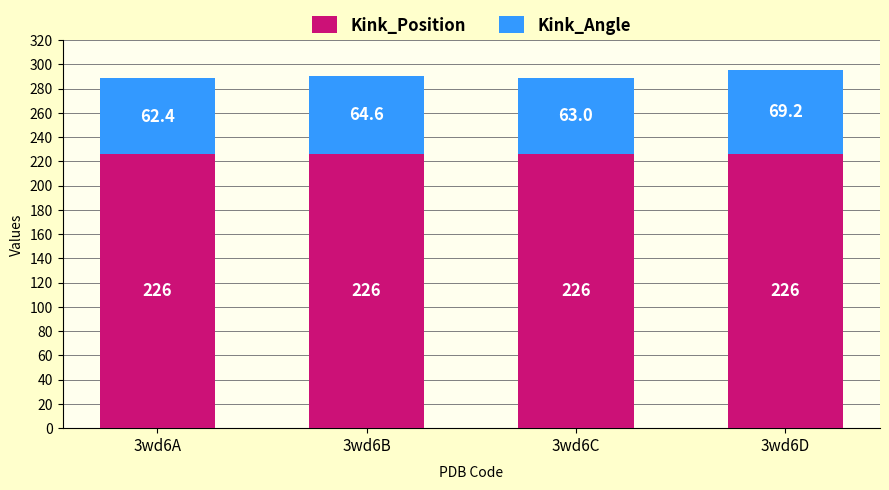

What is the value of the Kink_Position bar at the 1st from the left?

226.0